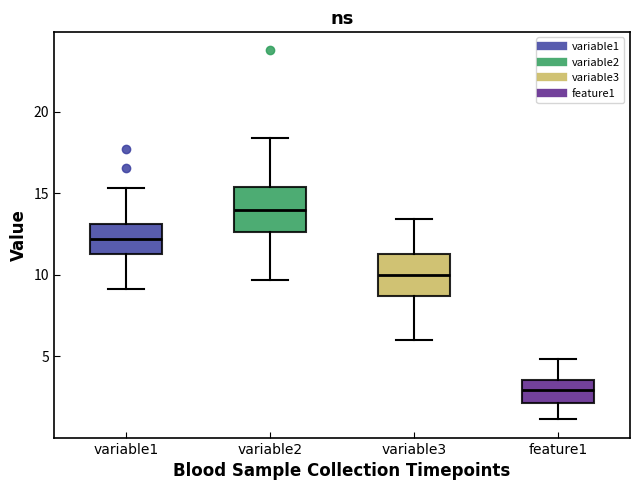

Reading left to right, read every box against the y-axis: the position of its median line, the range the box covers, and the ends of its whiskers. The values are not printed on the chart, so give them approximately, as read against the axis.

variable1: median 12.0, box 11.0 to 13.0, whiskers 9.0 to 15.5
variable2: median 14.0, box 12.5 to 15.5, whiskers 9.5 to 18.5
variable3: median 10.0, box 8.5 to 11.5, whiskers 6.0 to 13.5
feature1: median 3.0, box 2.0 to 3.5, whiskers 1.0 to 5.0